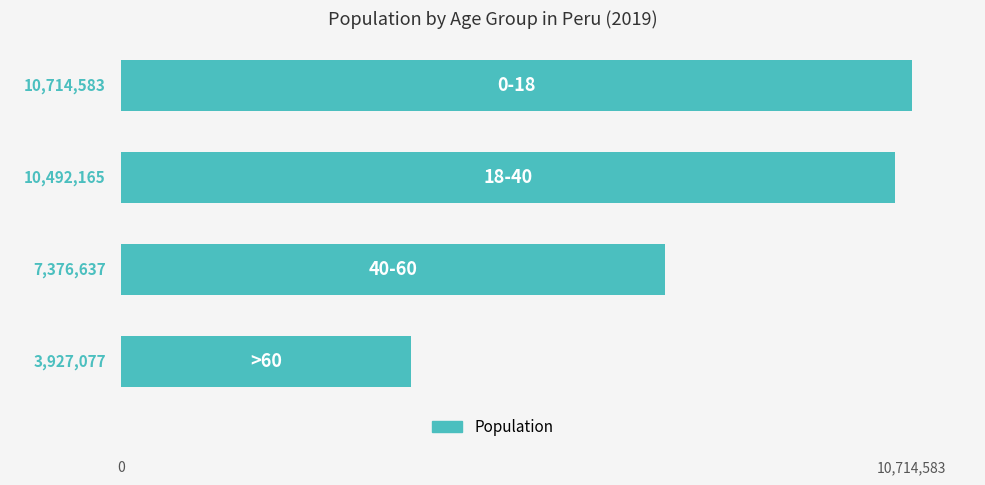

How many data points are less than 10492165?

2